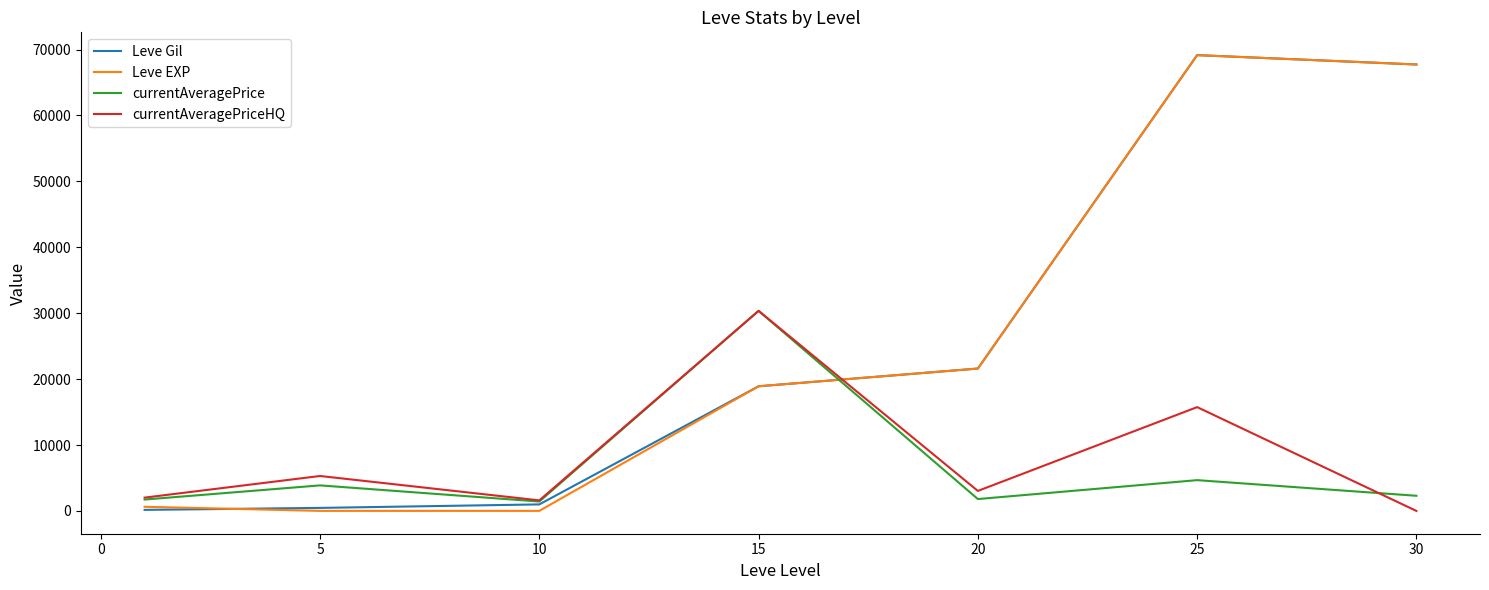

What is the greatest value displayed?

69150.0